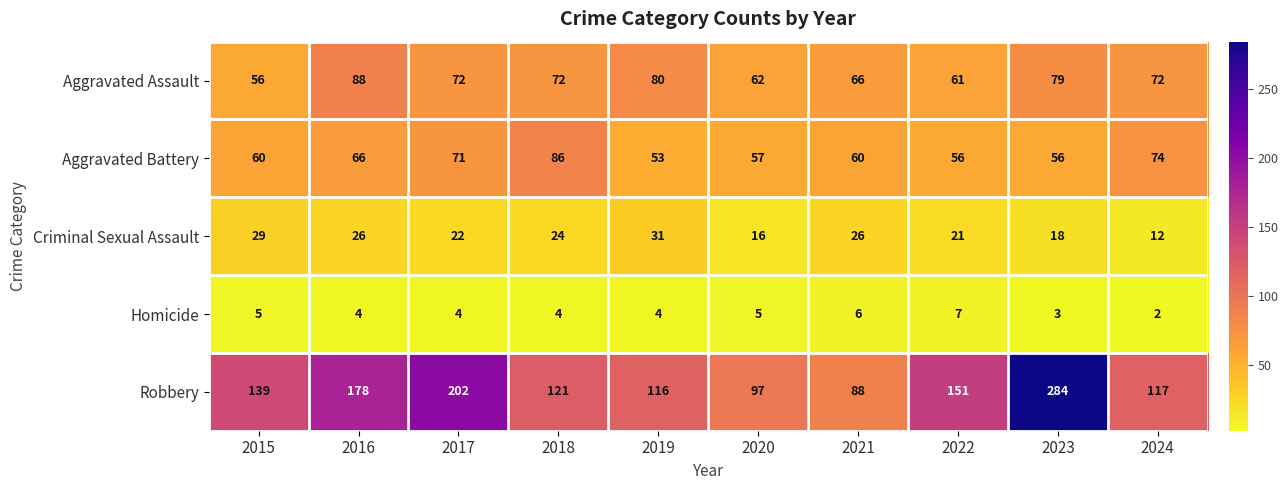

Which label corresponds to the smallest value in the chart?

2024